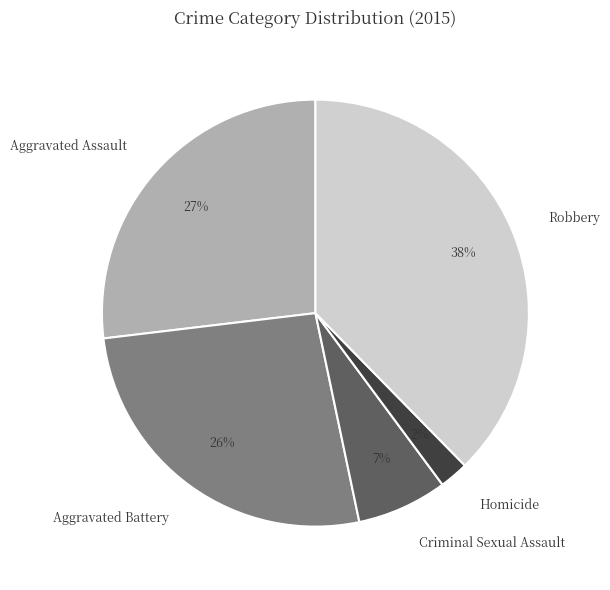

What percentage is the Aggravated Battery slice, to the nearest percent?

26%